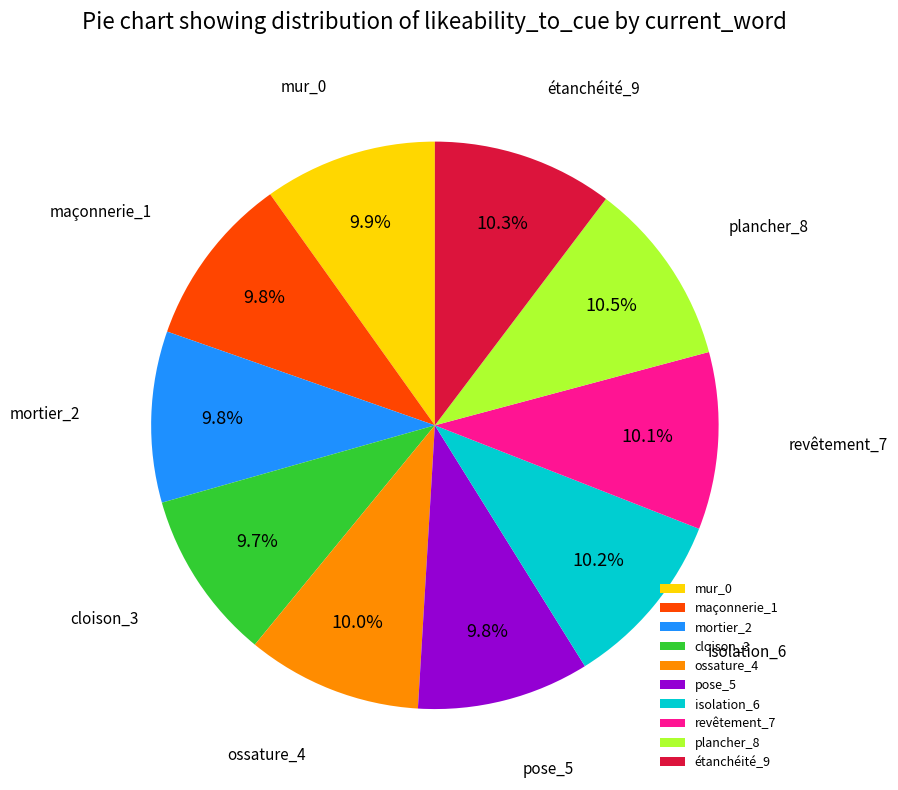

What percentage is NOT represented by plancher_8?

89.5%